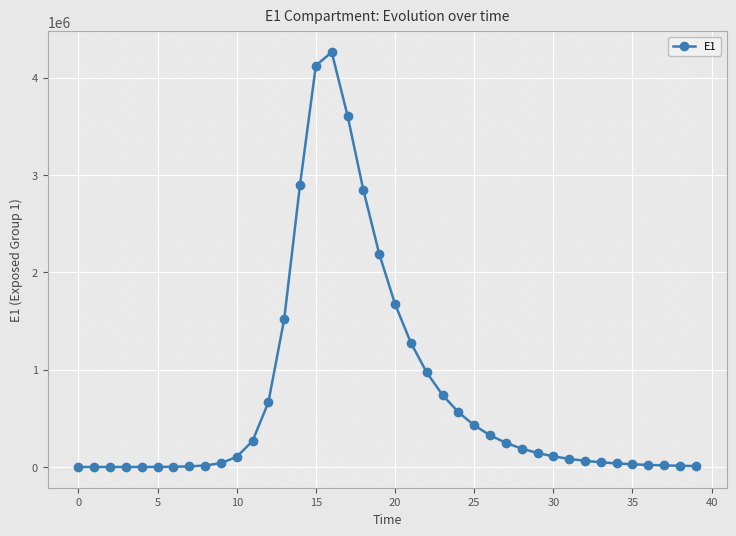

How many values exceed 109351?

20